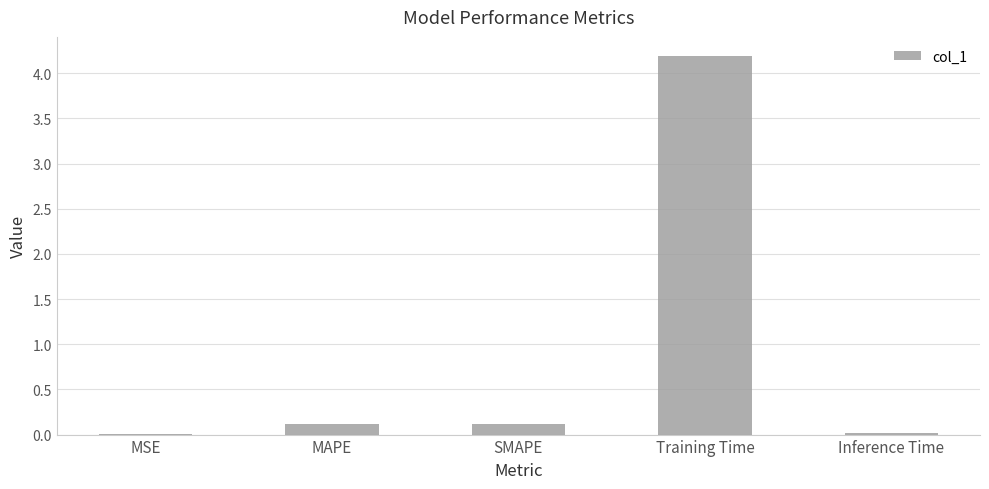

Which label corresponds to the largest value in the chart?

Training Time